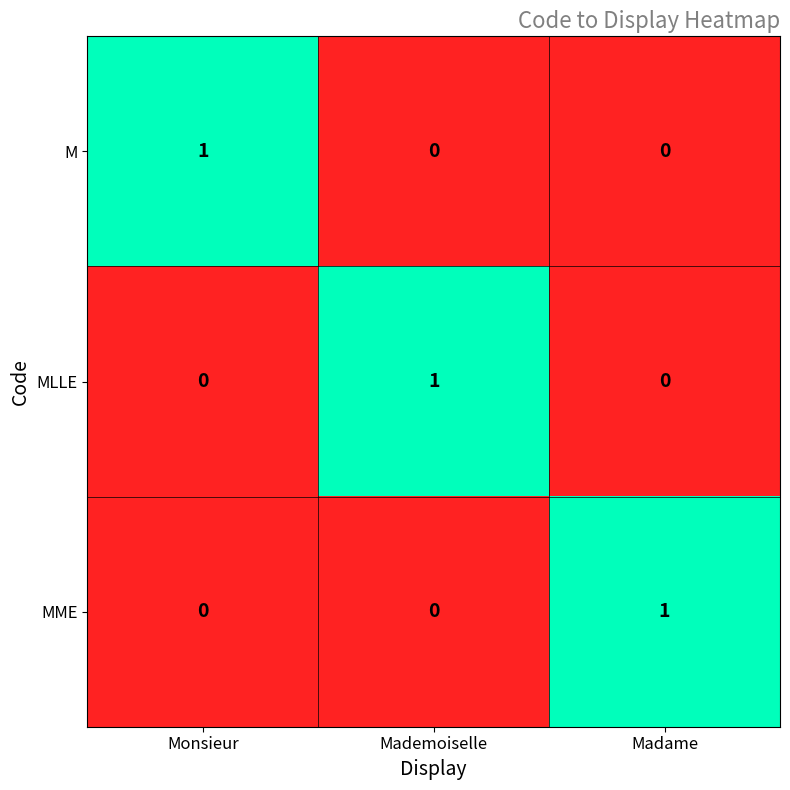

At how many categories does at least one series exceed 0?

3